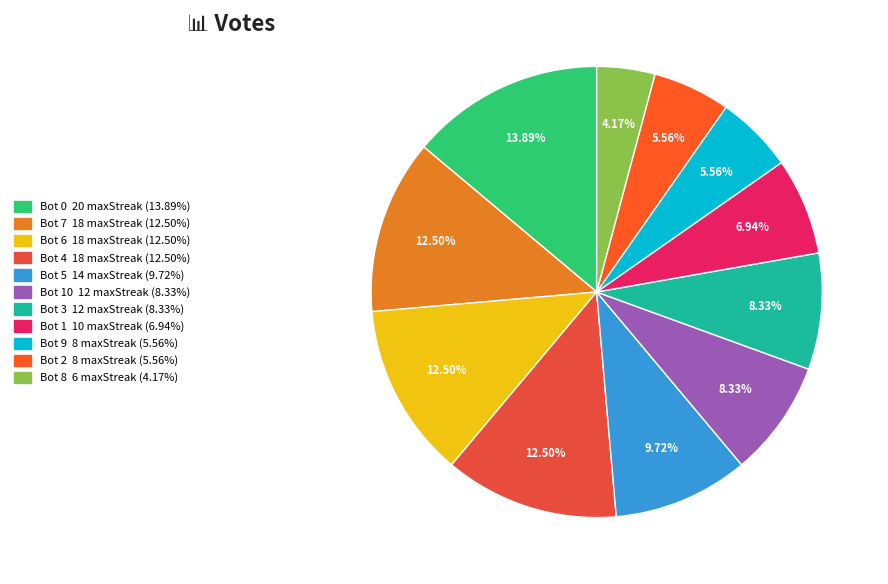

Is there any slice that represents more than half of the pie?

No